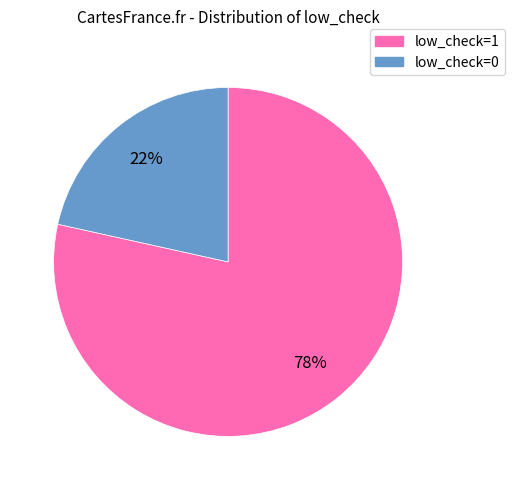

How many segments does this pie chart have?

2